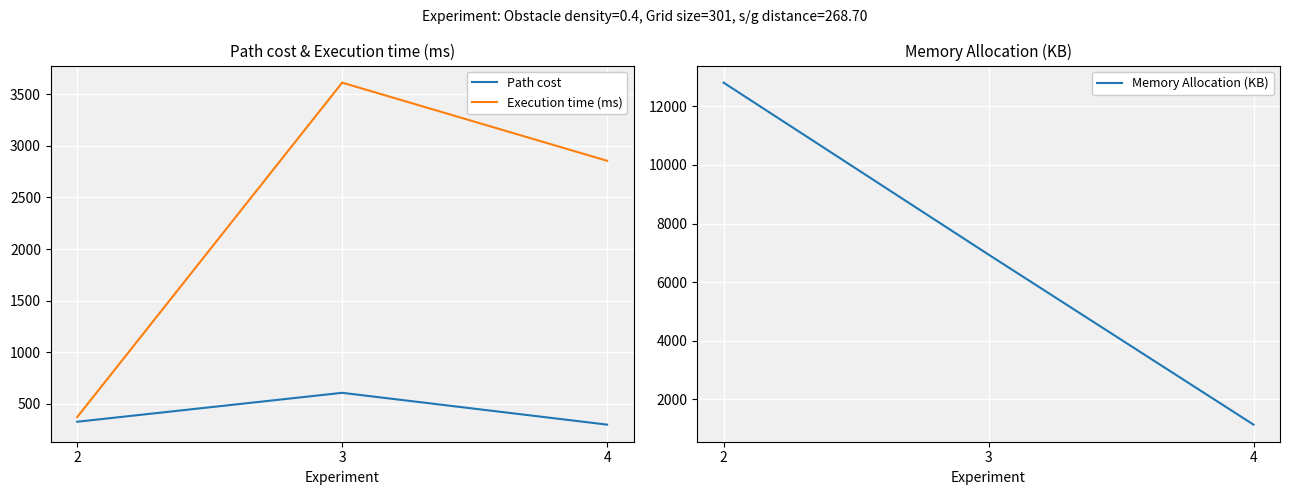

Which series has the largest range (max minus min)?

Memory Allocation (KB)